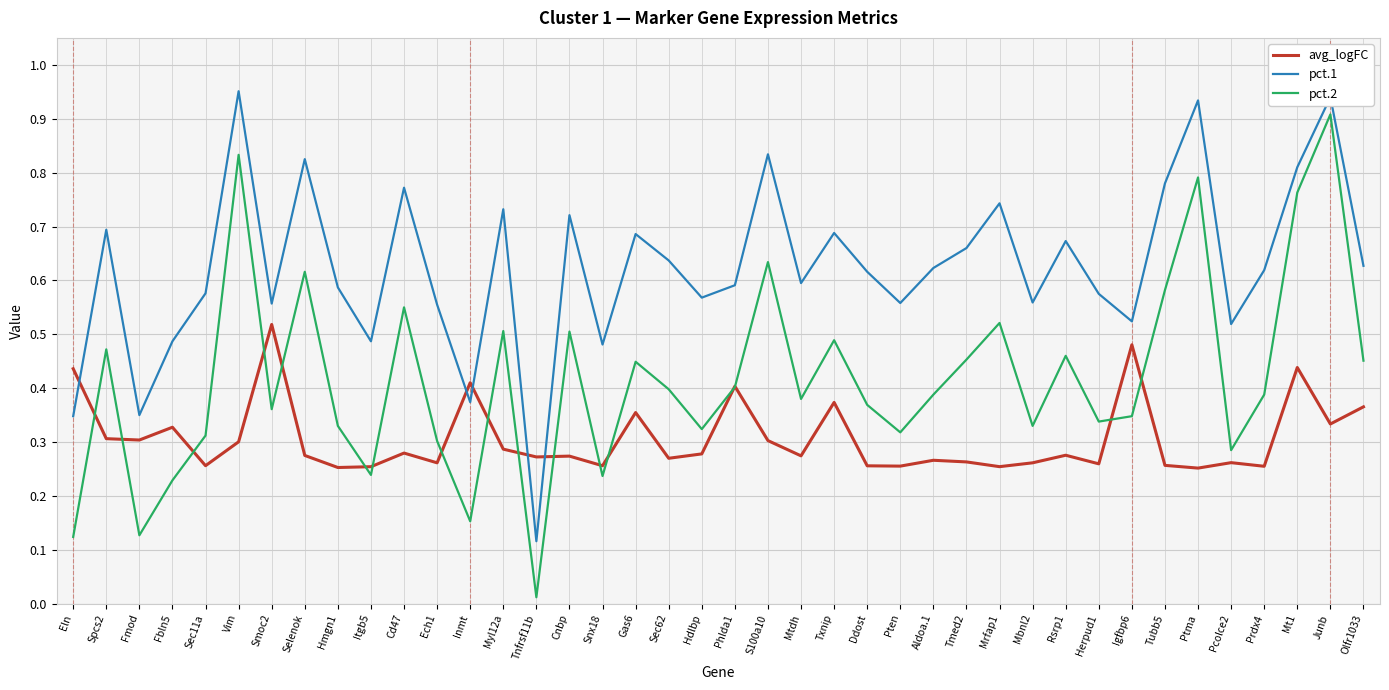

What are all the series names shown in the legend?

avg_logFC, pct.1, pct.2